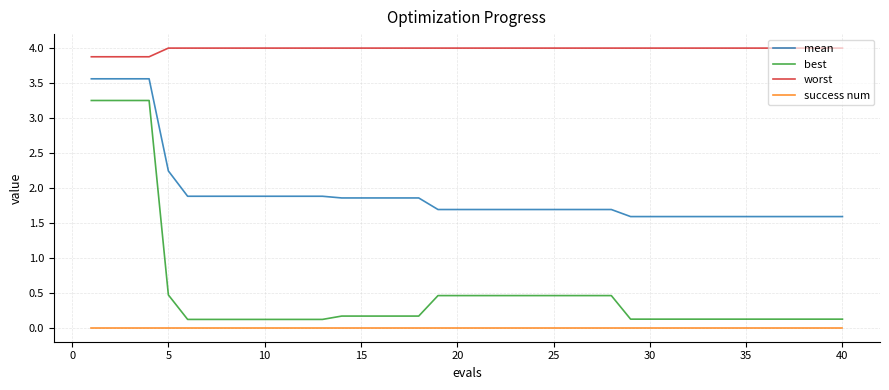

True or false: success num and best cross at least once.

False